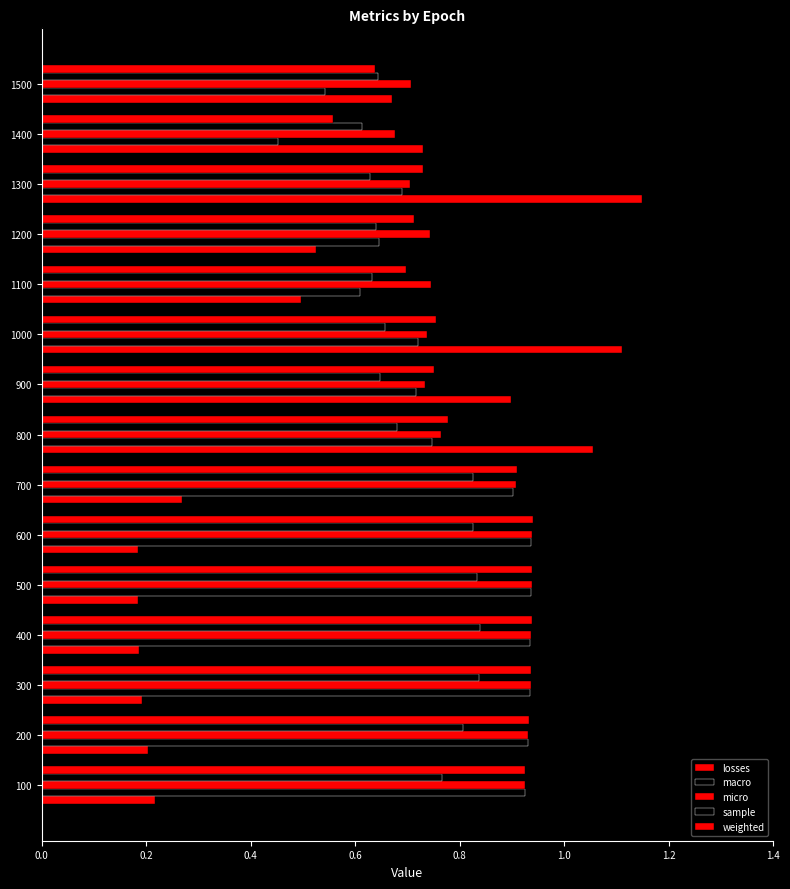

How many series are shown in this chart?

5